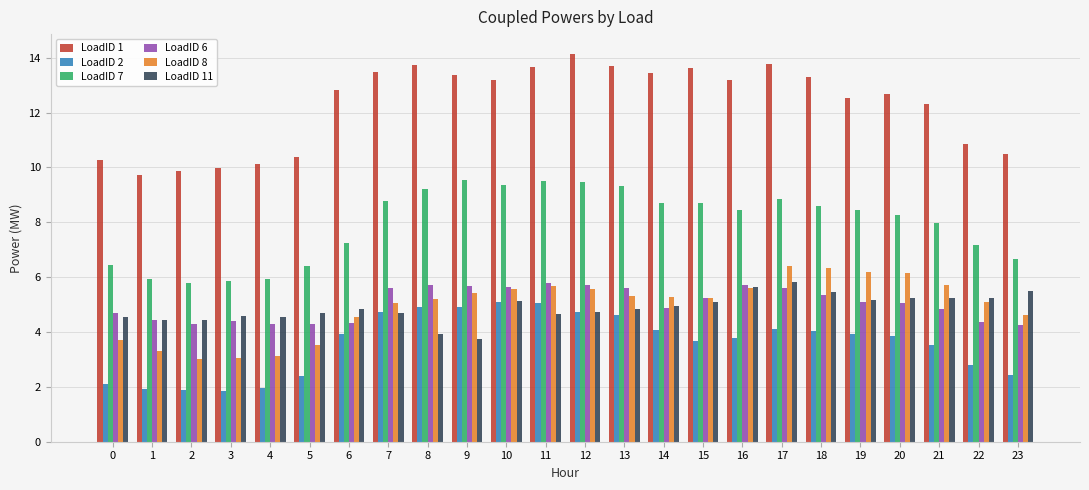

Where does the LoadID 1 series first go above 13?

7